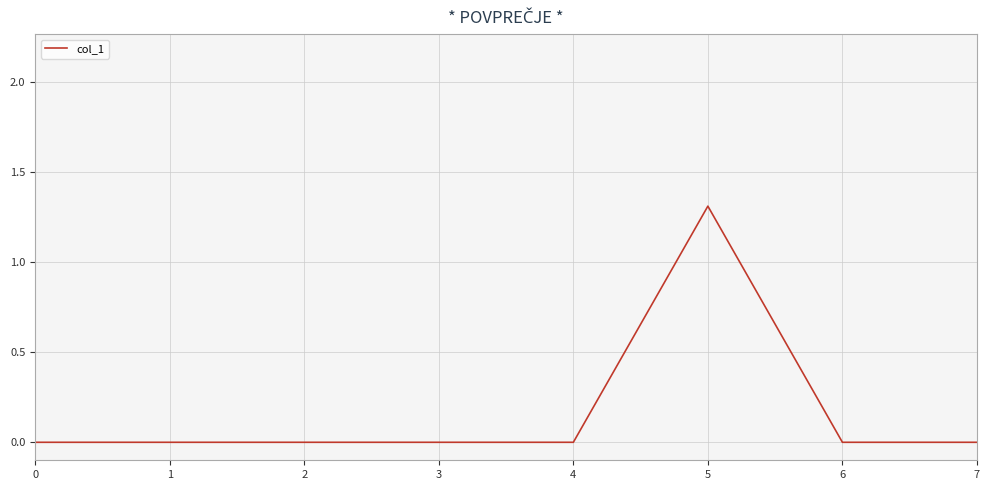

True or false: the data has more than 0 interior local peaks.

True